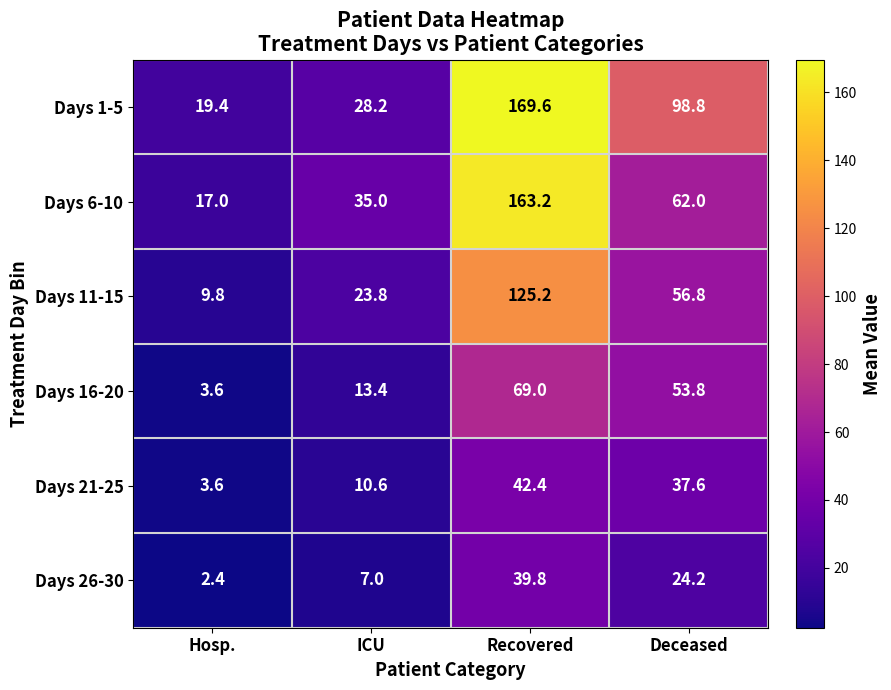

Reading left to right, list all the values displayed in this chart.

Days 1-5: 19.4	28.2	169.6	98.8
Days 6-10: 17.0	35.0	163.2	62.0
Days 11-15: 9.8	23.8	125.2	56.8
Days 16-20: 3.6	13.4	69.0	53.8
Days 21-25: 3.6	10.6	42.4	37.6
Days 26-30: 2.4	7.0	39.8	24.2